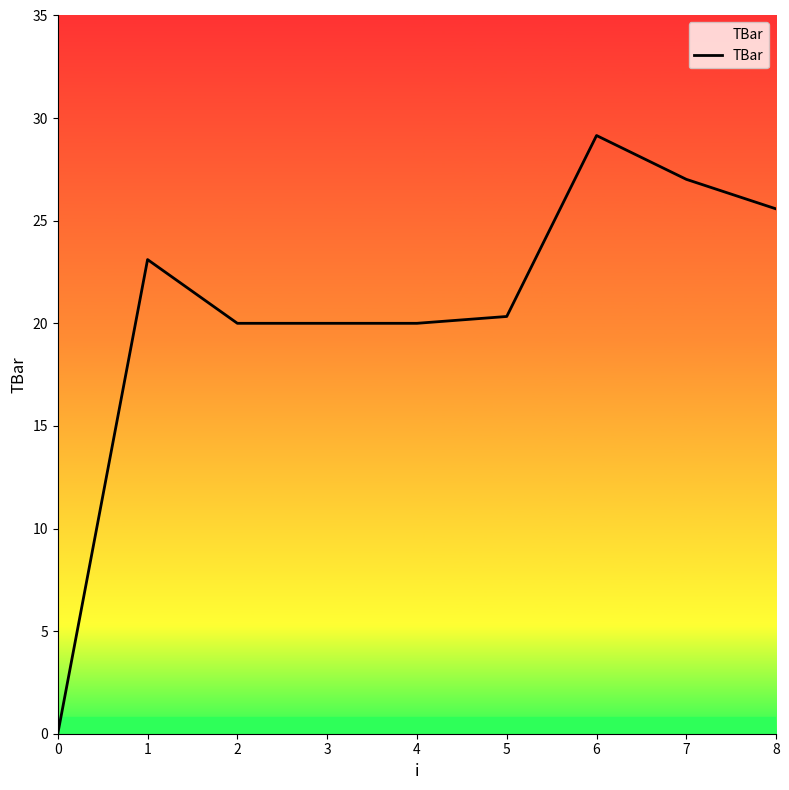

At which category does the chart reach its peak across all series?

6